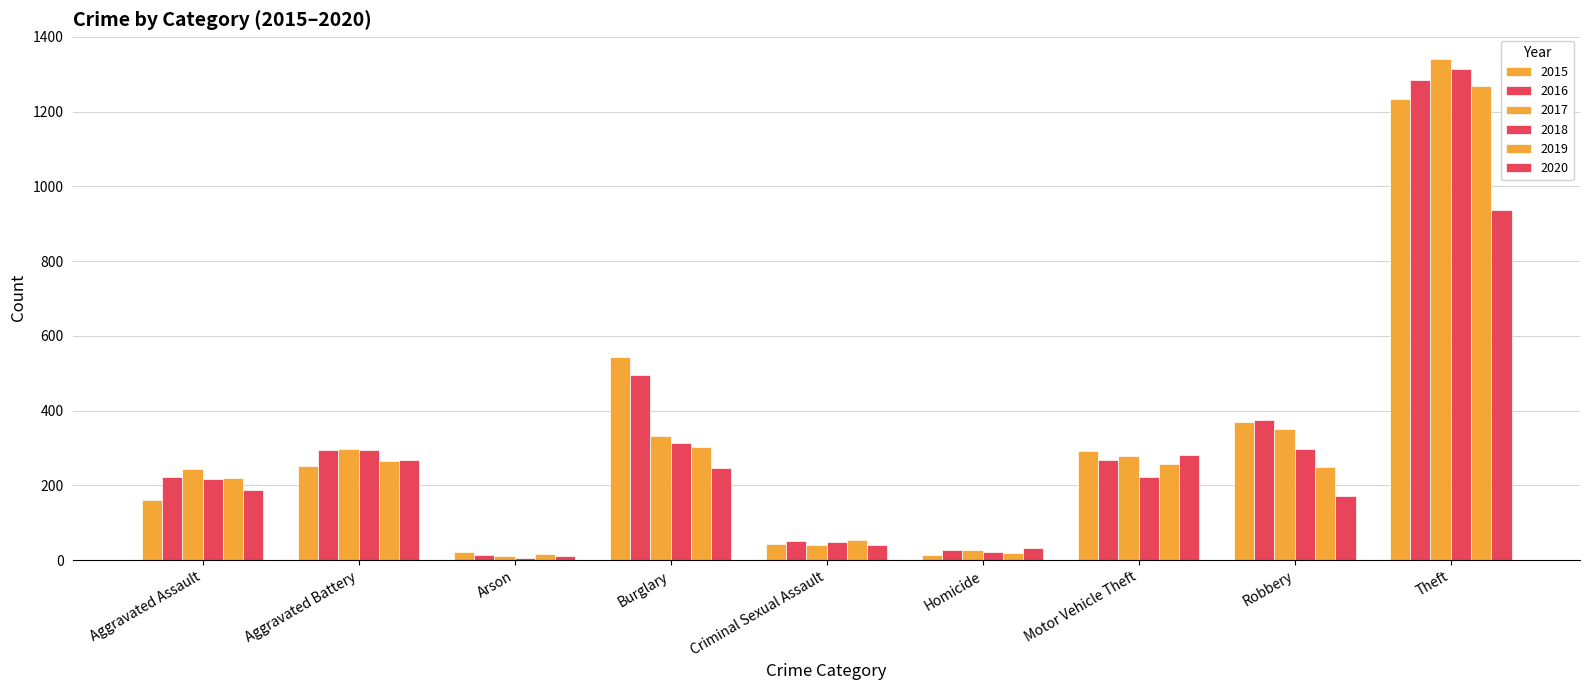

How many groups of bars are there?

9